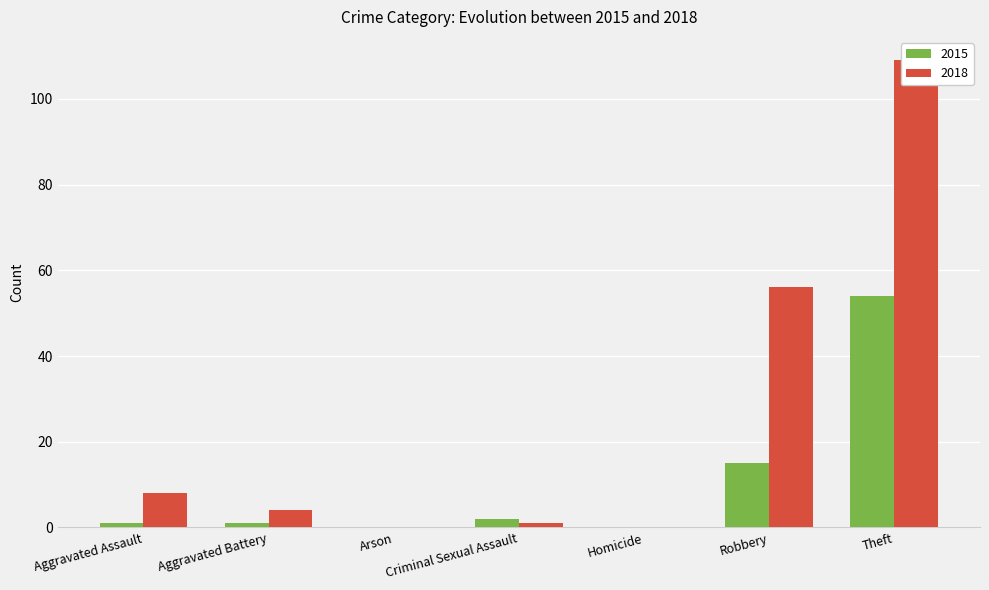

What is the value of the 2018 bar at the 6th from the left?

56